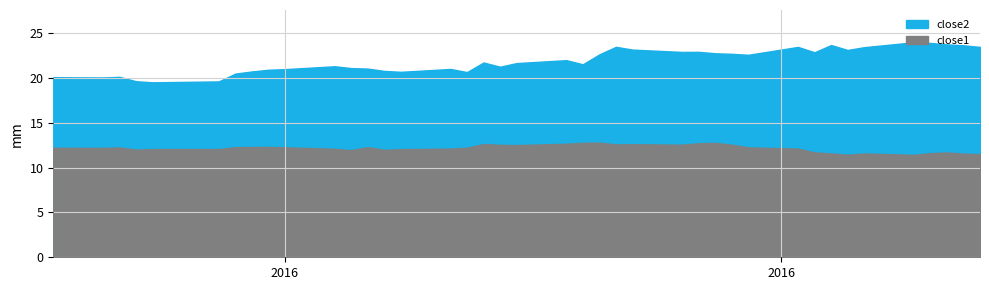

Rank the series by their maximum value, from lowest to highest.

close1, close2